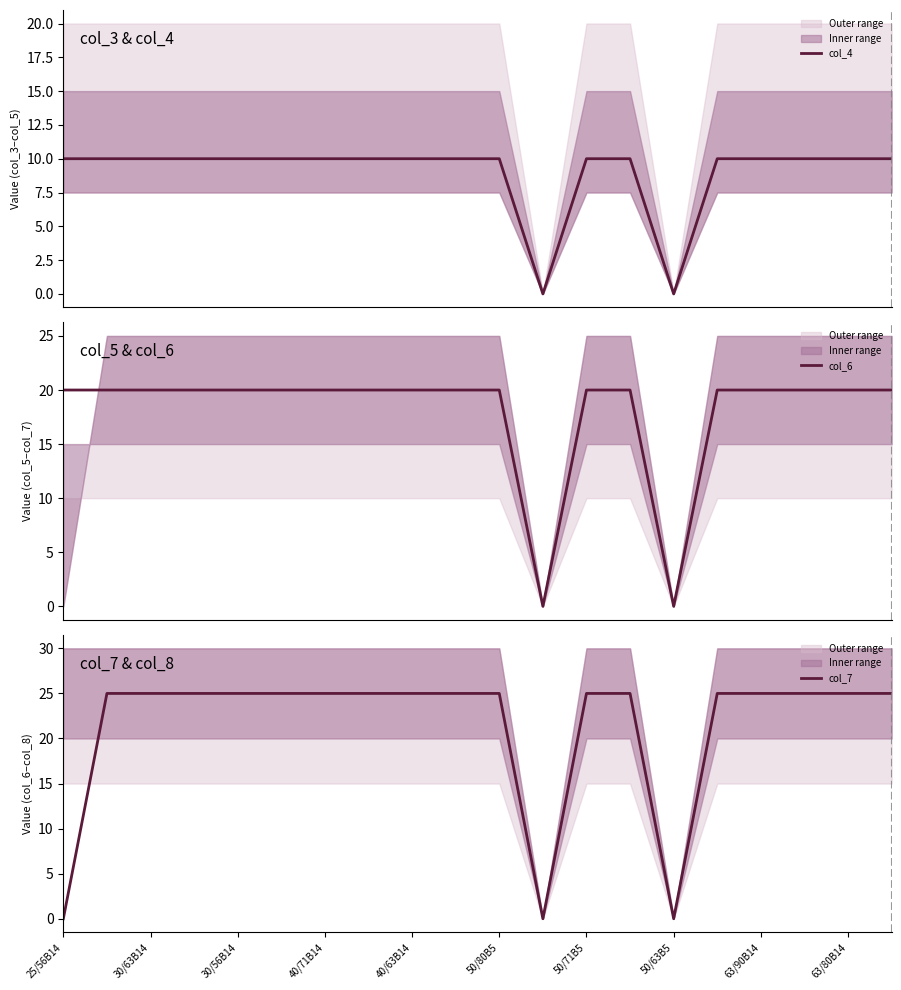

Which series ends up on top after the final intersection of col_6 and col_7?

col_7